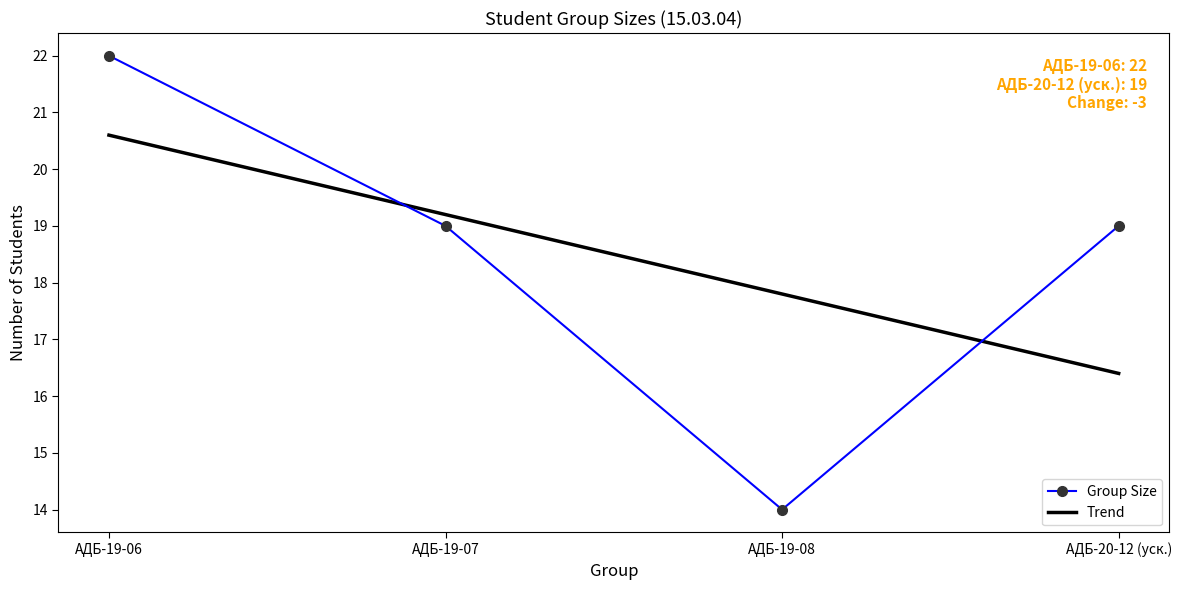

Between АДБ-19-07 and АДБ-19-08, which series saw the biggest shift?

Group Size